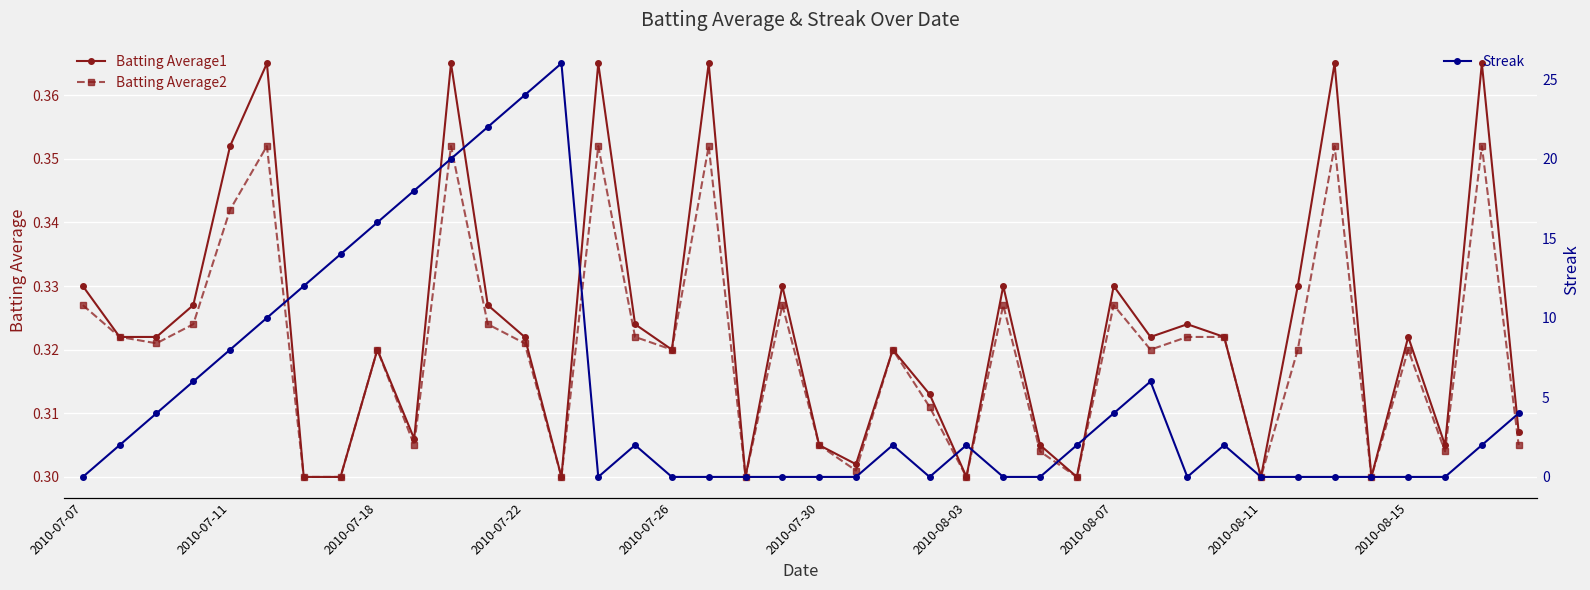

How many Batting Average1 values are between 0 and 1?

40